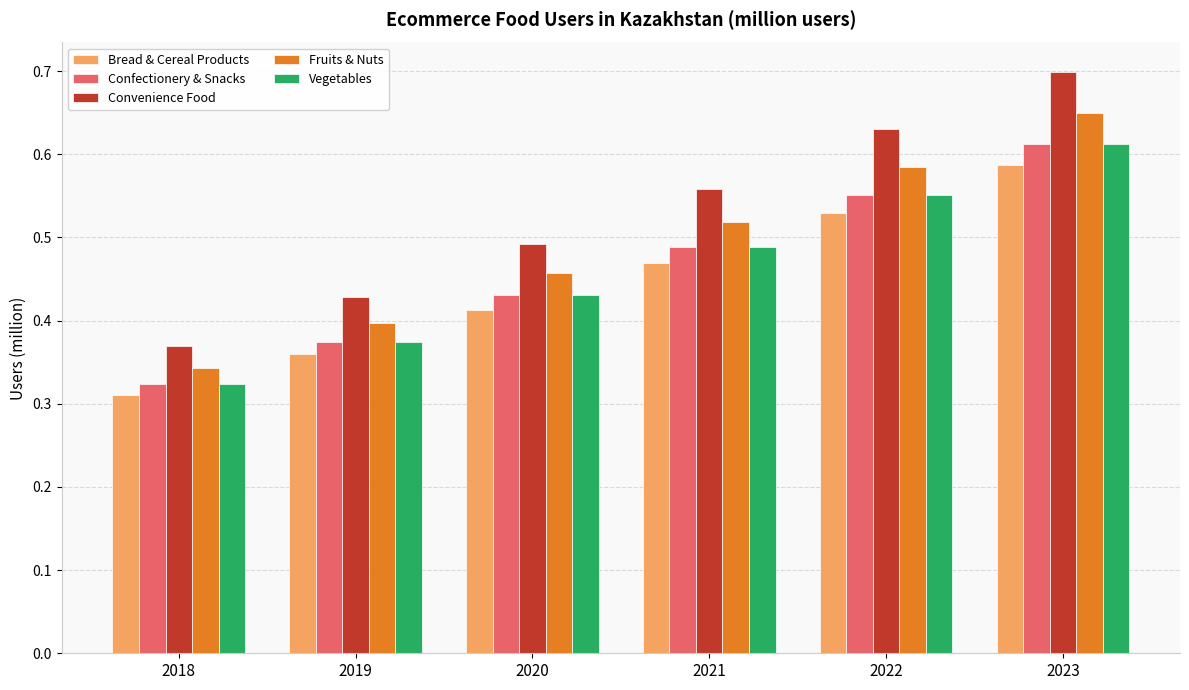

Which series has the largest total across all categories?

Convenience Food